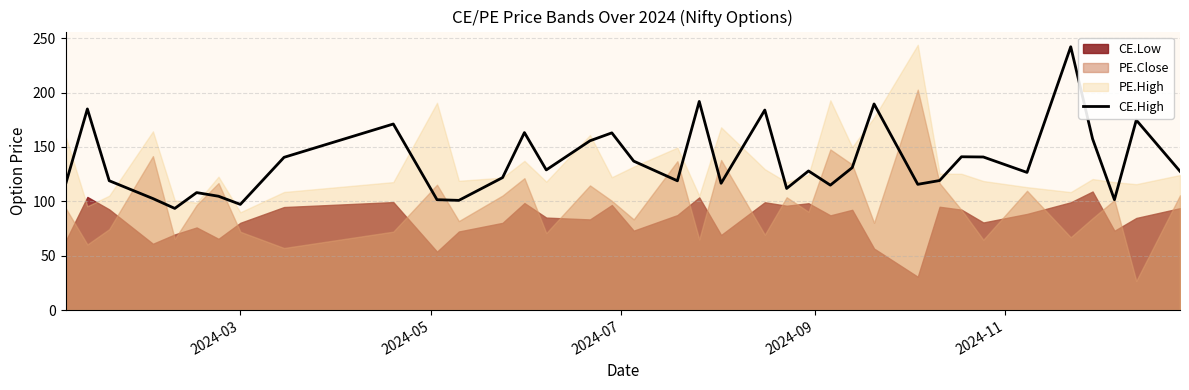

True or false: there are more than 1 points higher than both neighbors.

True